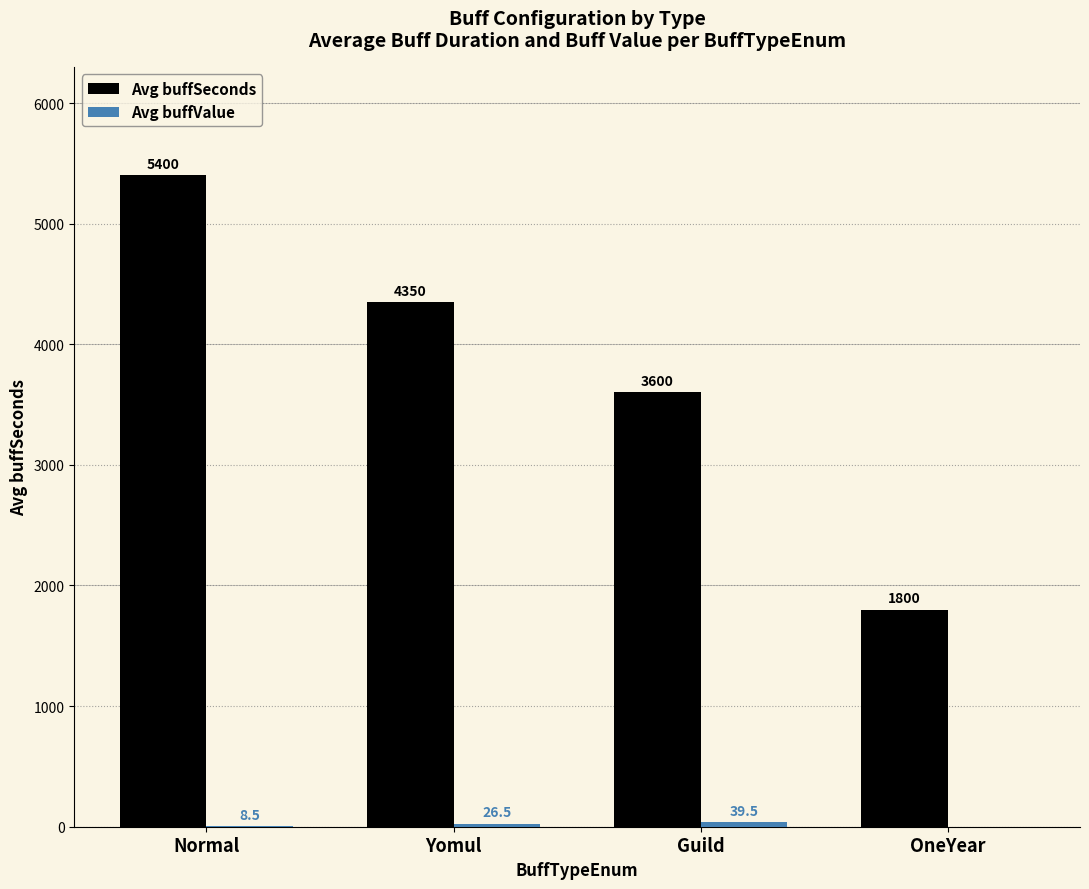

Is it true that Avg buffSeconds equals 3131.7 at OneYear?

False